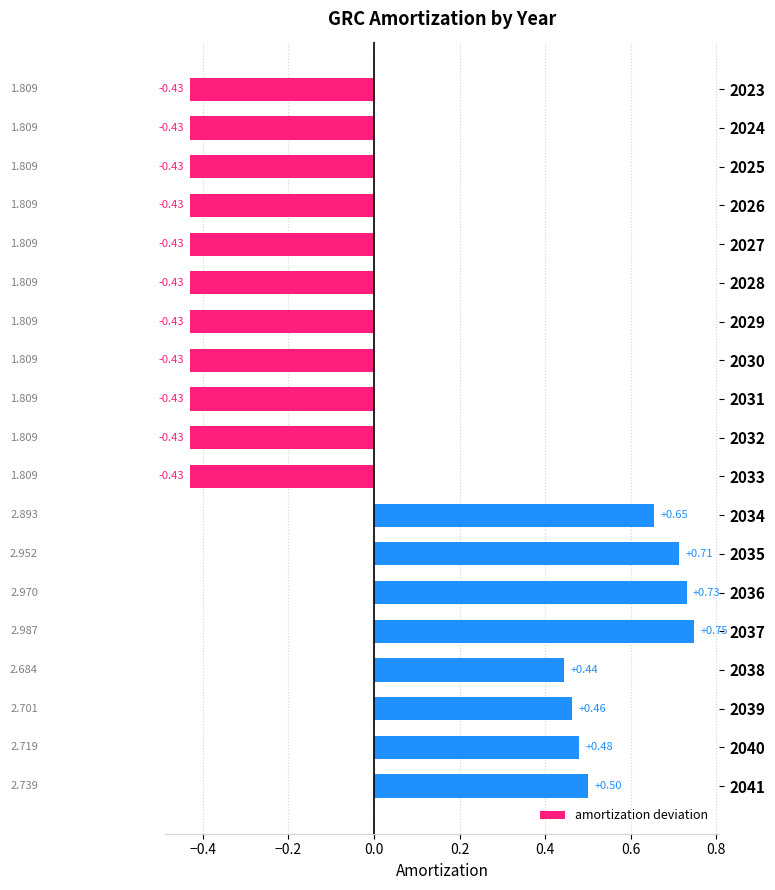

How many values are above zero?

8